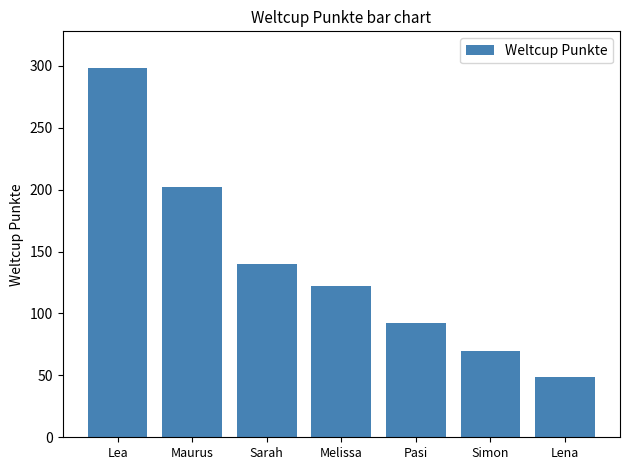

At which label is the value closest to 173?

Maurus